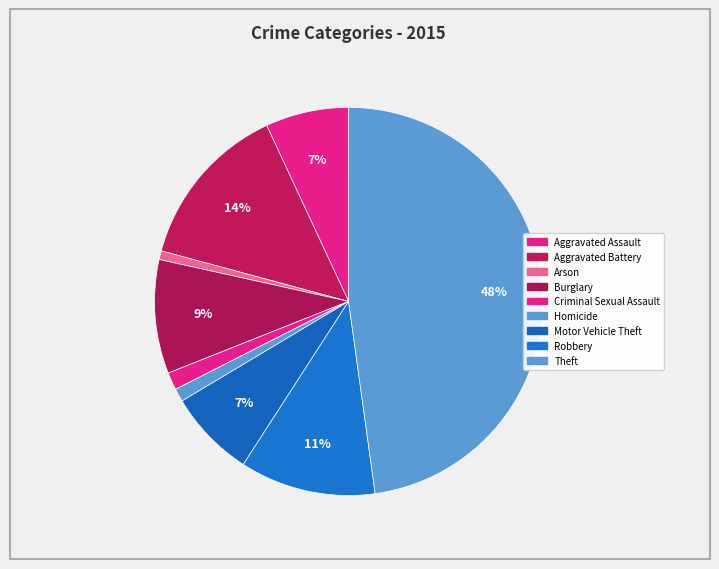

The Arson slice represents 11% of the pie. True or false?

False